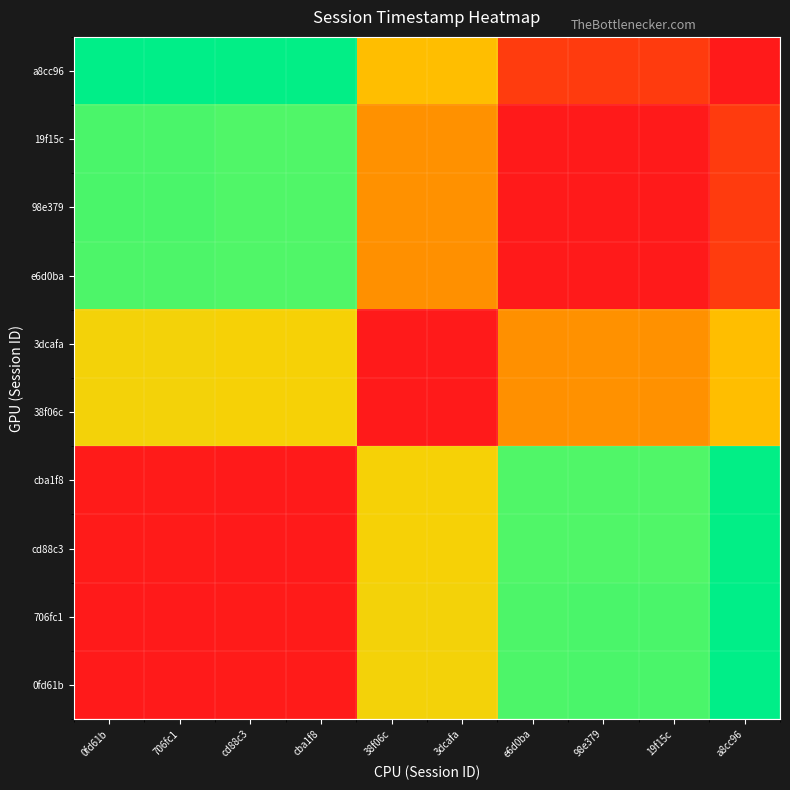

Which category has the highest value across all series?

a8cc96